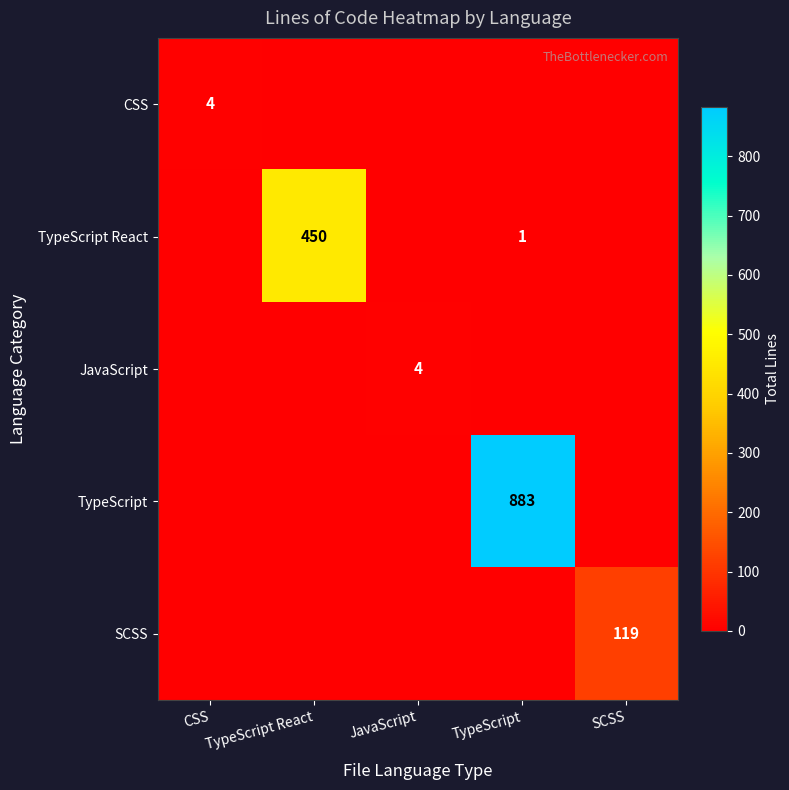

At which category is the sum across all series the highest?

TypeScript